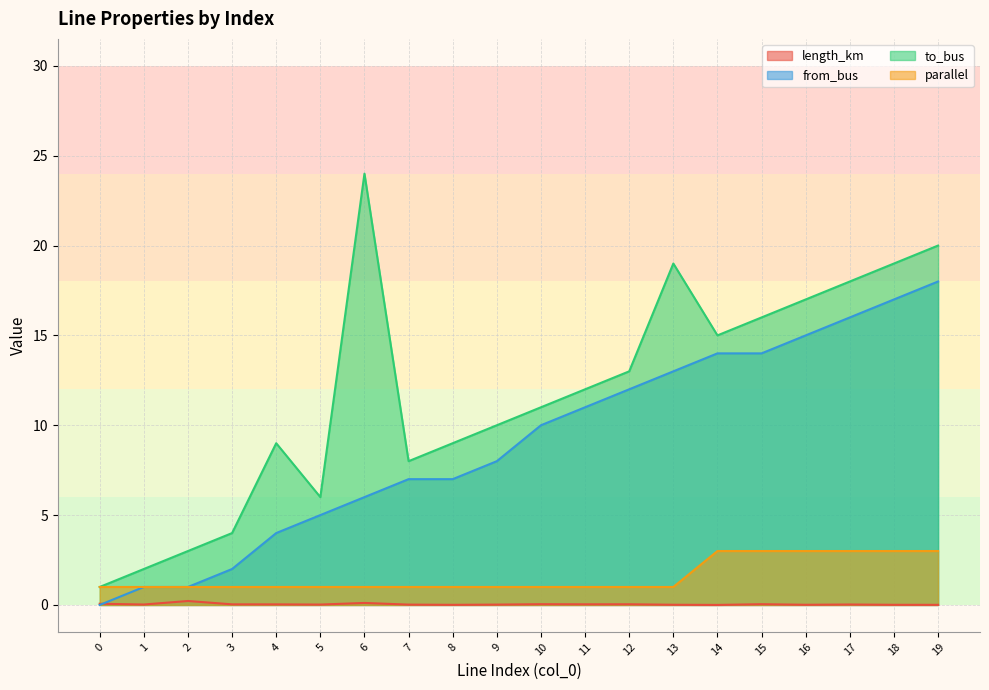

Which series has the largest total across all categories?

to_bus